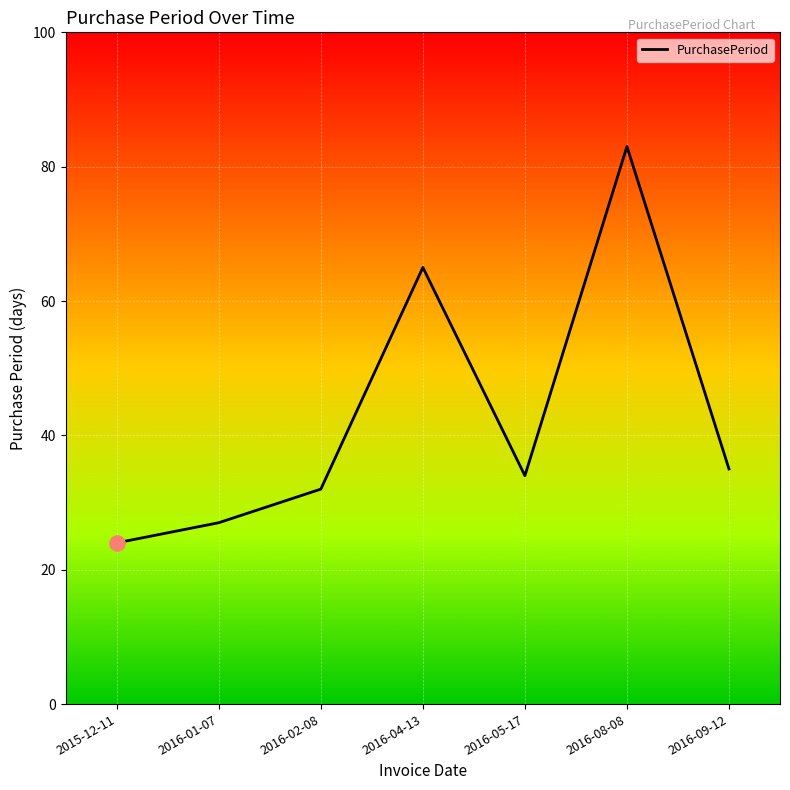

Which has a higher value, 2016-02-08 or 2016-05-17?

2016-05-17